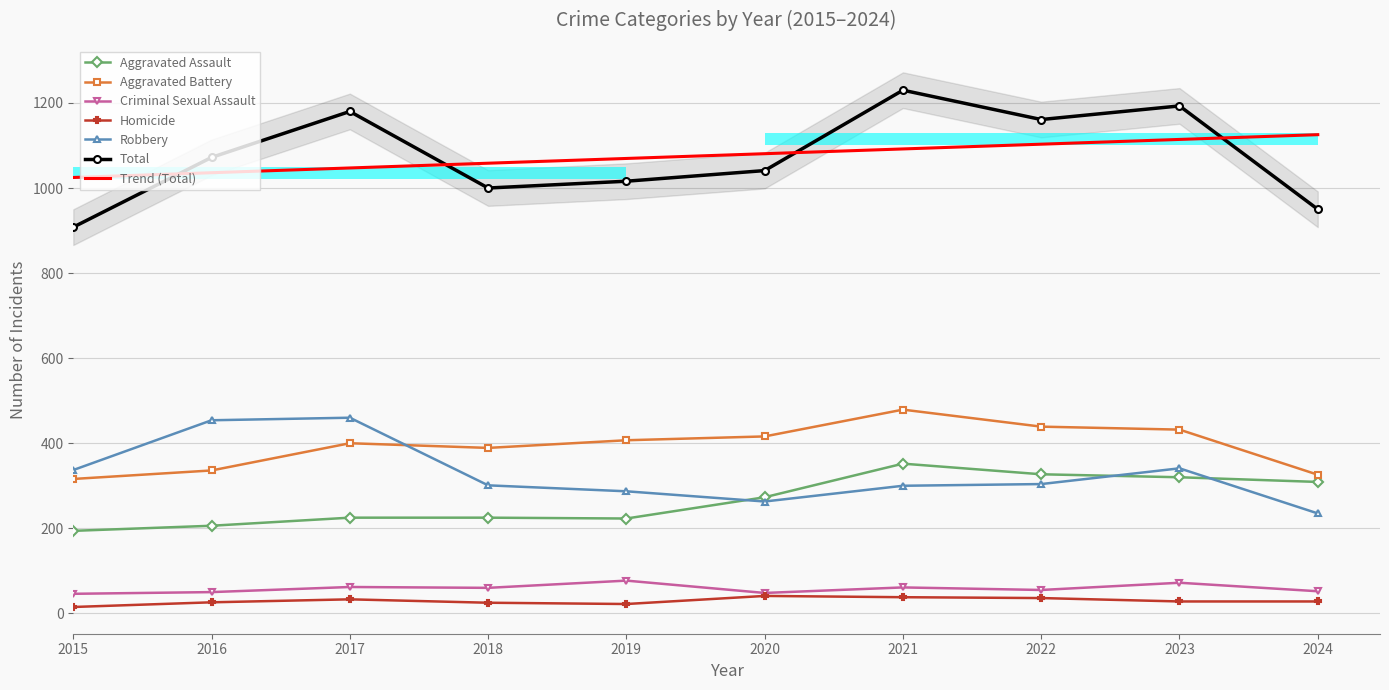

Reading left to right, what are all the values shown in this chart?

Aggravated Assault: 2015=194	2016=206	2017=225	2018=225	2019=223	2020=273	2021=352	2022=327	2023=320	2024=309
Aggravated Battery: 2015=316	2016=336	2017=400	2018=389	2019=407	2020=416	2021=479	2022=439	2023=432	2024=326
Criminal Sexual Assault: 2015=46	2016=50	2017=62	2018=60	2019=77	2020=48	2021=61	2022=55	2023=72	2024=52
Homicide: 2015=15	2016=26	2017=33	2018=25	2019=22	2020=41	2021=38	2022=36	2023=28	2024=28
Robbery: 2015=337	2016=454	2017=460	2018=301	2019=287	2020=263	2021=300	2022=304	2023=341	2024=235
Total: 2015=908	2016=1072	2017=1180	2018=1000	2019=1016	2020=1041	2021=1230	2022=1161	2023=1193	2024=950